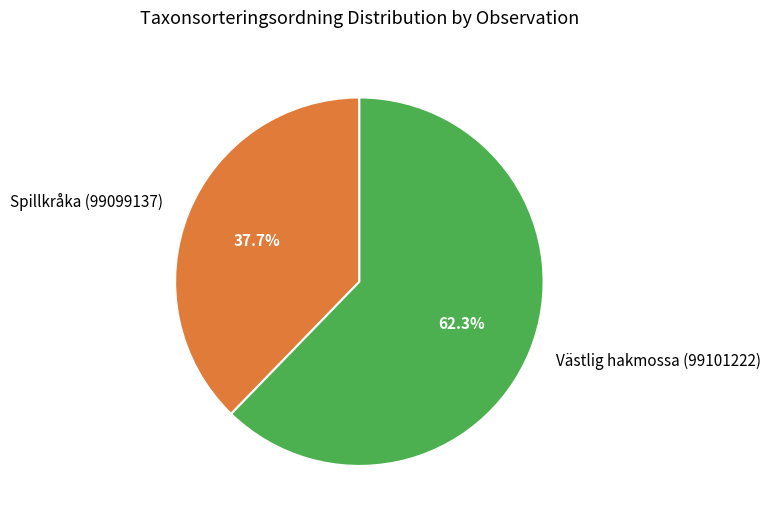

Which slice is the largest?

Västlig hakmossa (99101222)